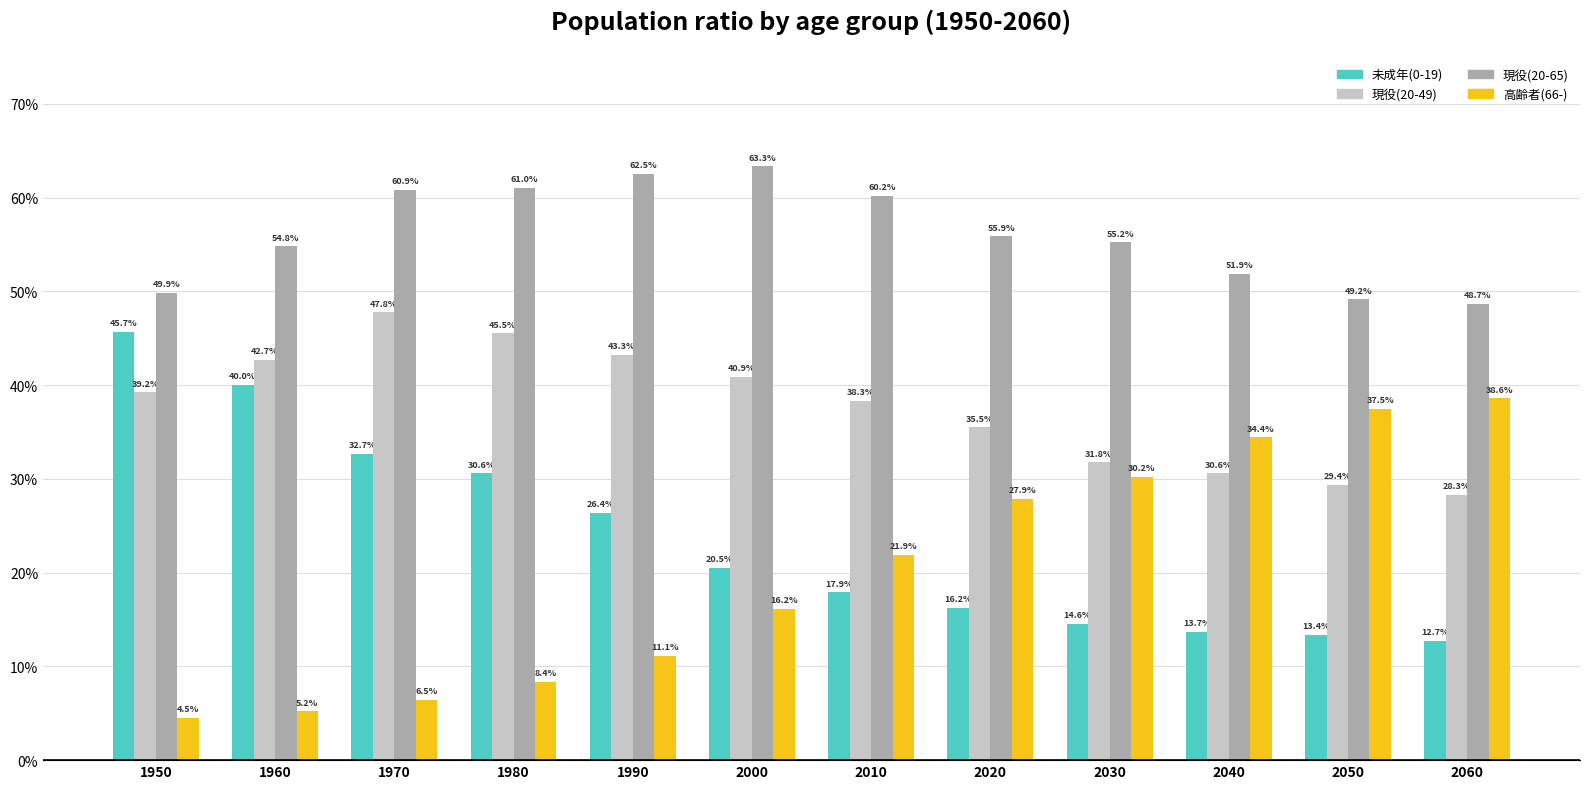

Does the chart contain stacked bars?

No